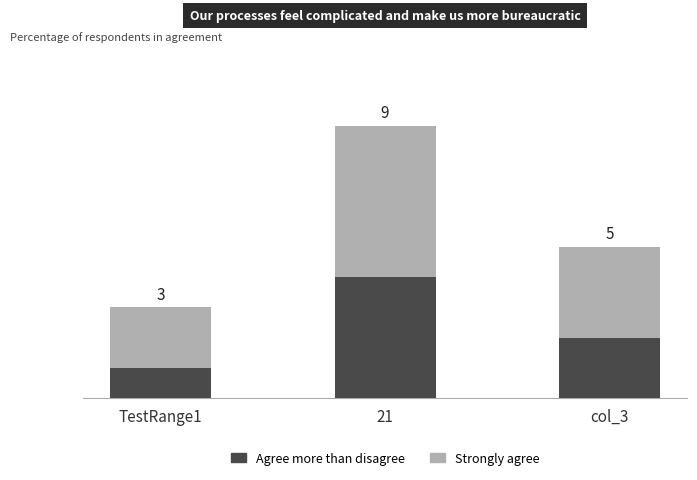

Which category has the lowest value in the Agree more than disagree series?

TestRange1